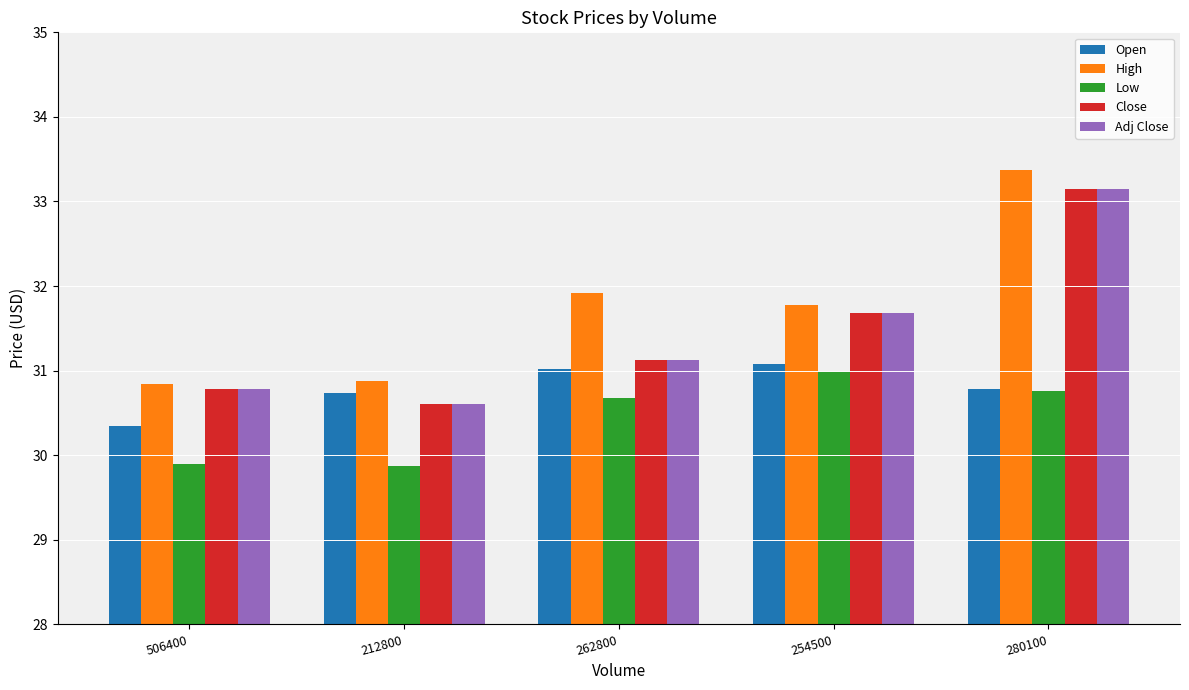

Between 506400 and 280100, which series saw the biggest shift?

High